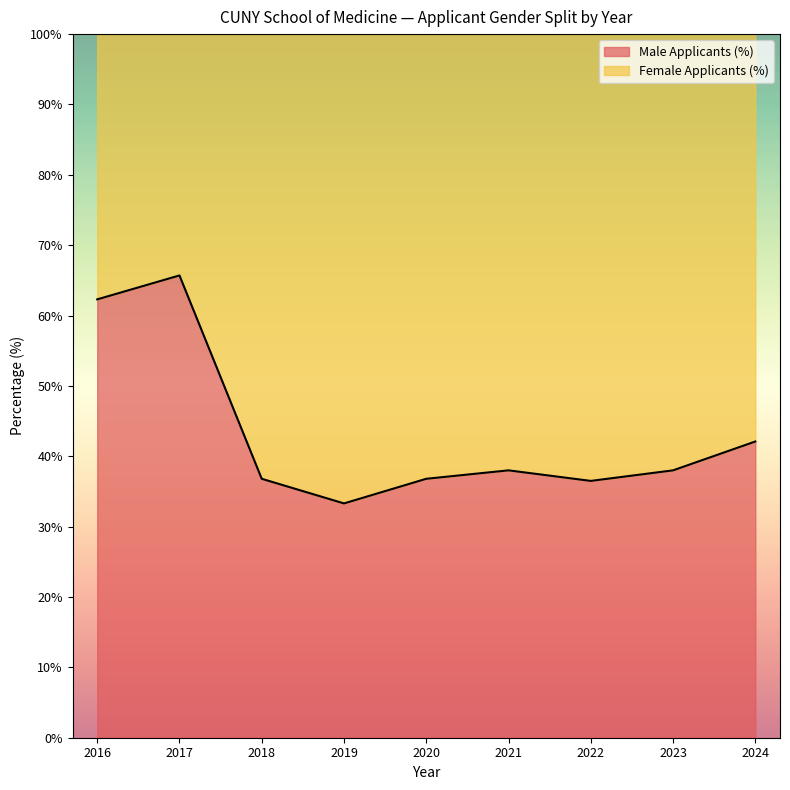

List the labels in order of value, largest first.

2017, 2016, 2024, 2021, 2023, 2018, 2020, 2022, 2019